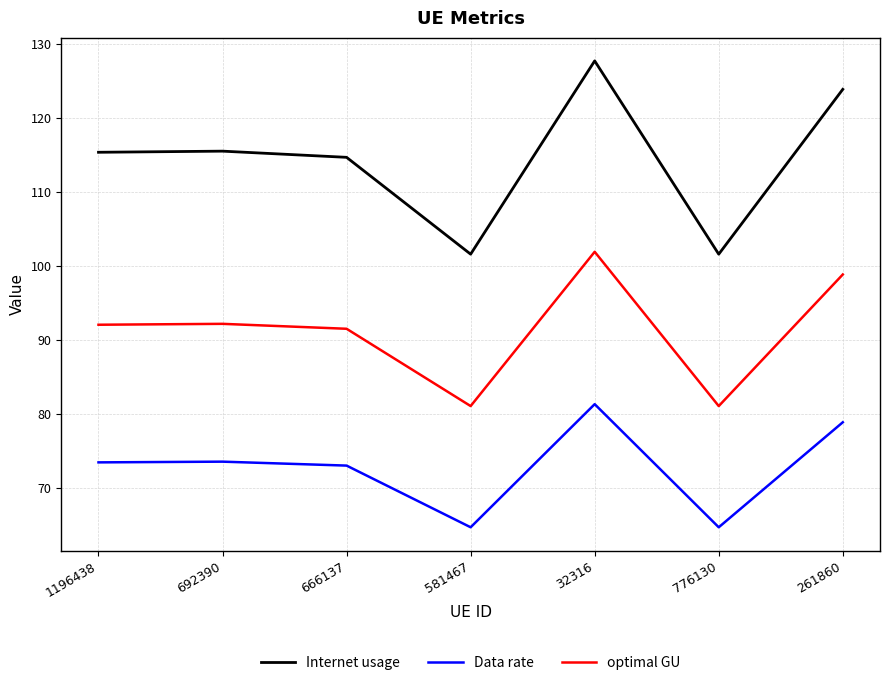

Read the optimal GU value at 1196438.

92.1